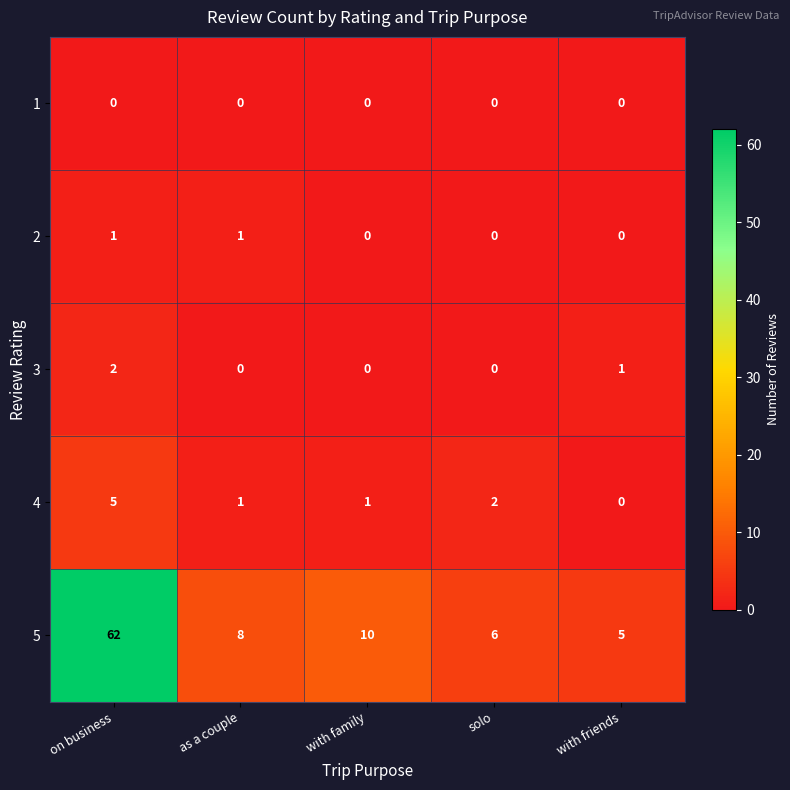

Count the 2 values in the range 0 to 1.

5